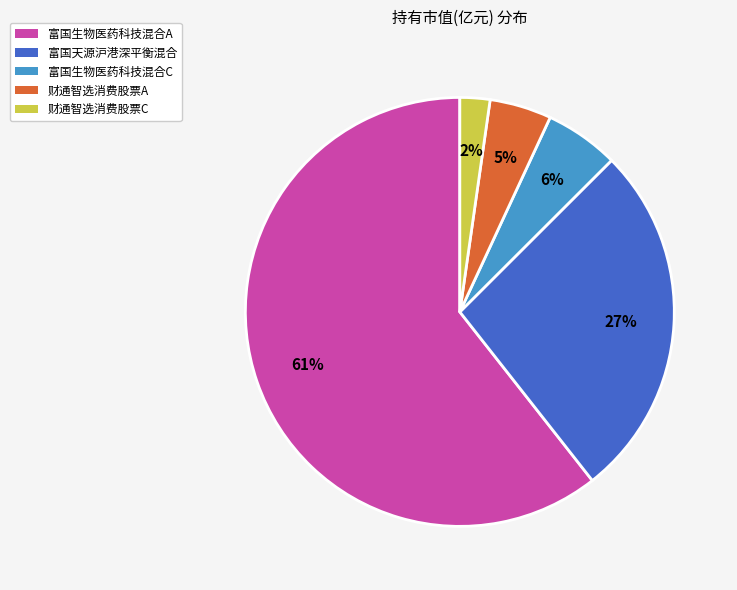

Count the number of slices in the pie.

5